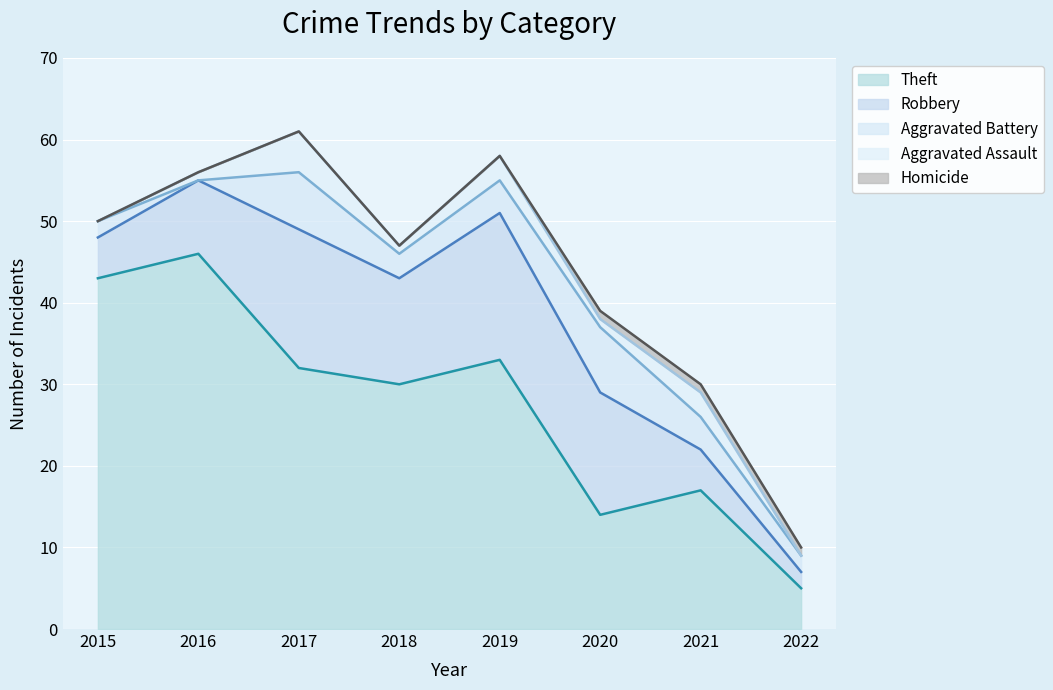

True or false: Homicide and Robbery intersect in this chart.

False